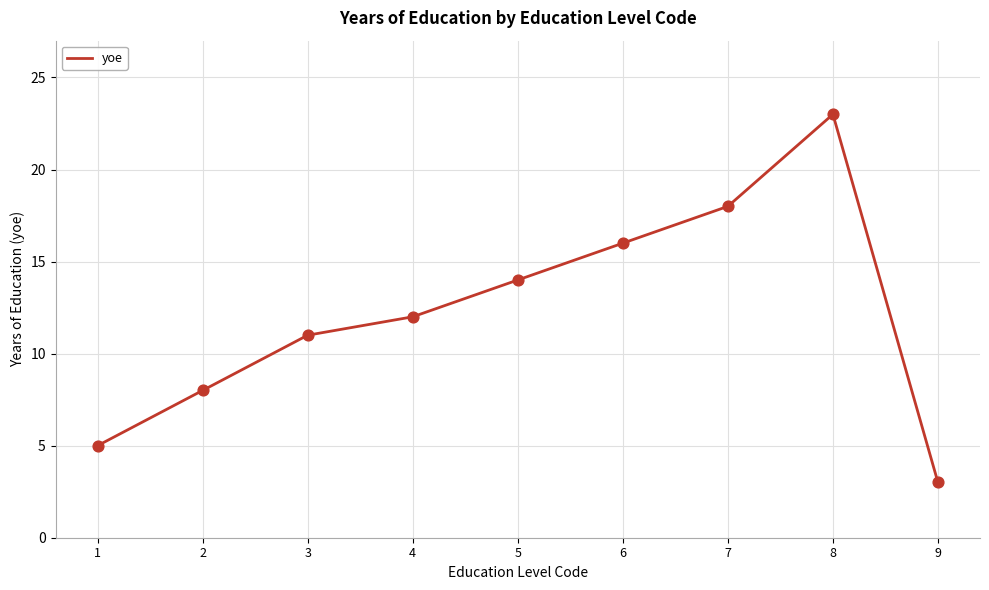

What is the change in value from 2 to 8?

+15